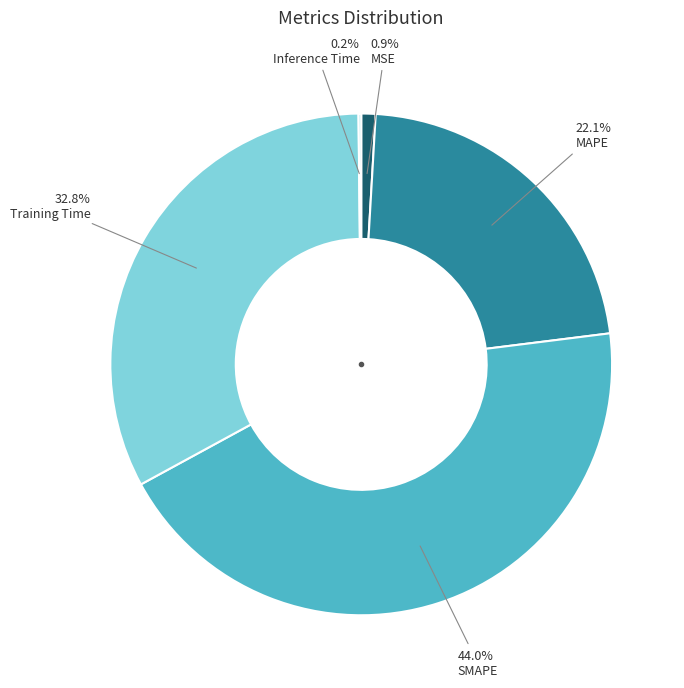

Is there any slice that represents more than half of the pie?

No